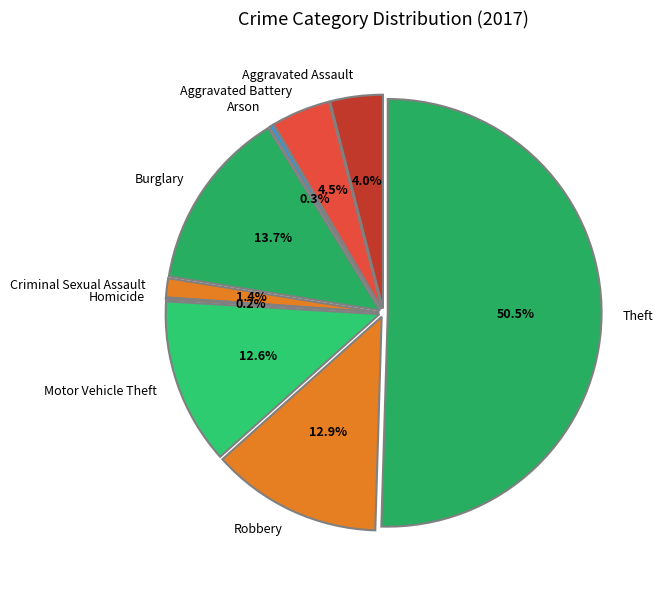

To the nearest percent, what portion does Robbery represent?

13%